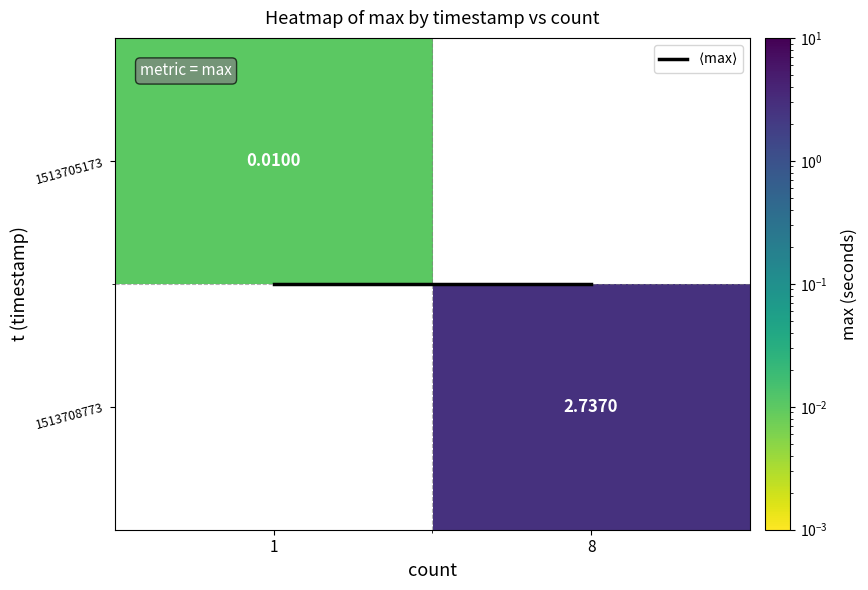

The value of $\langle$max$\rangle$ at 1 is 0.3. True or false?

False